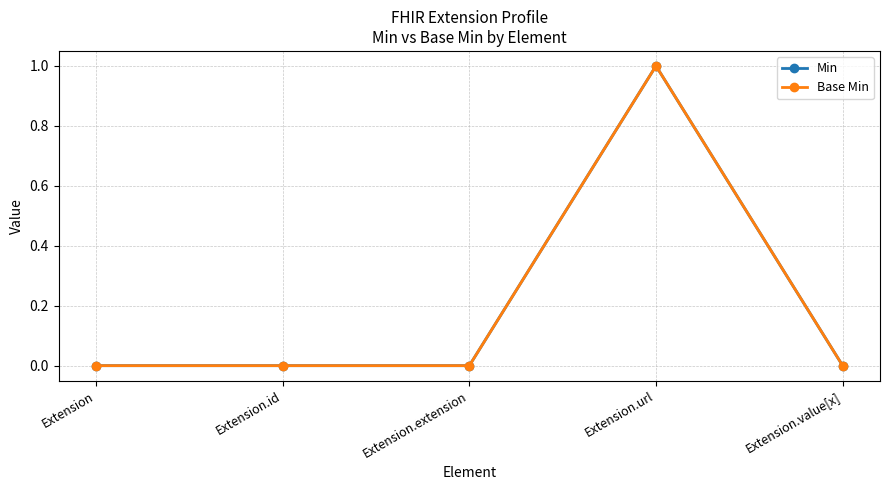

True or false: Base Min and Min intersect in this chart.

False